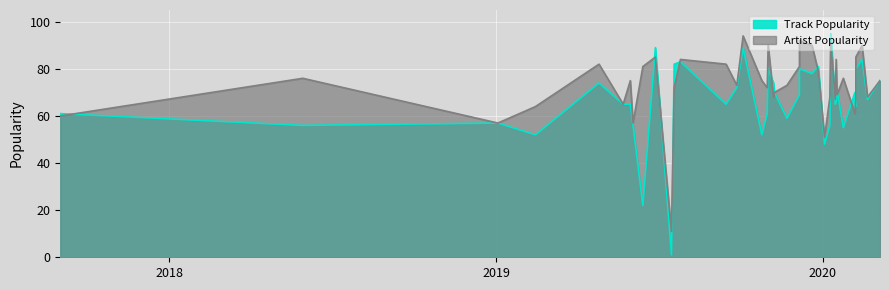

Between 21 and 6, which is larger?

6